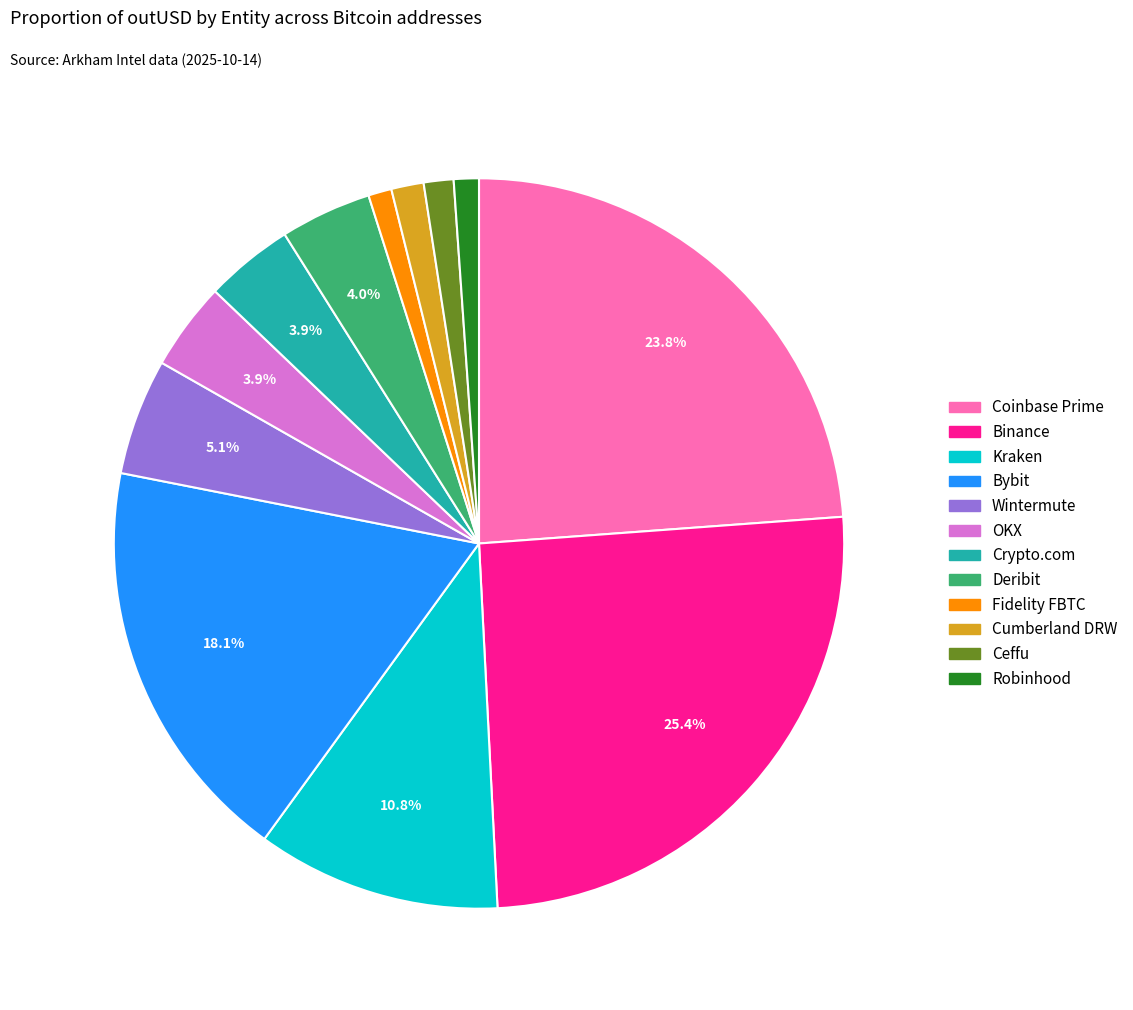

Does any single category account for the majority?

No